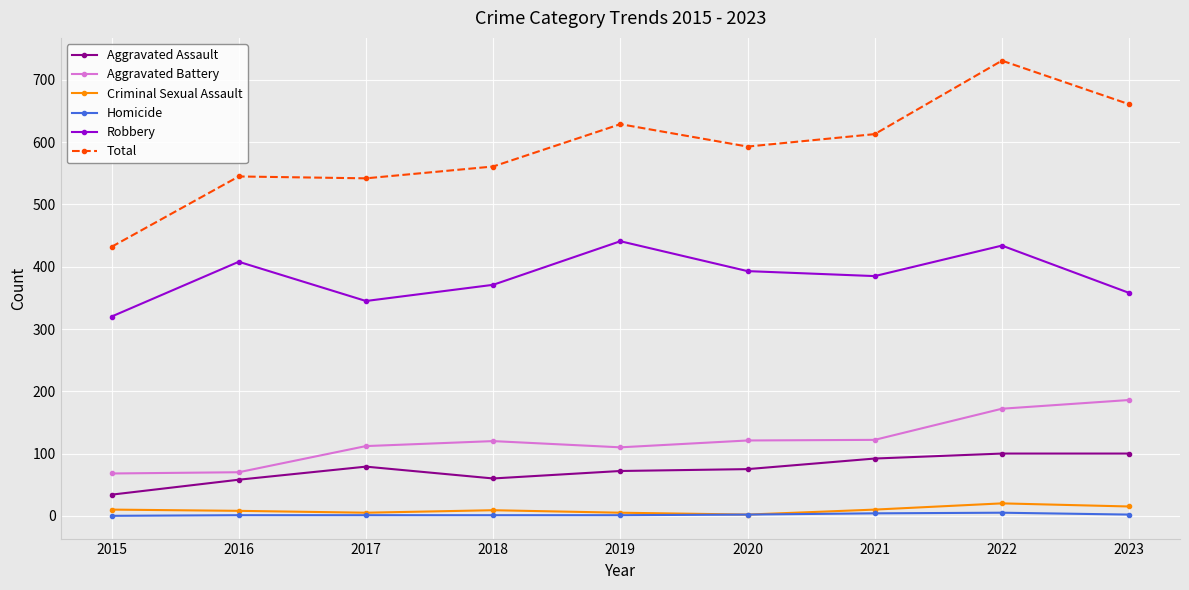

Where is Robbery nearest to the value 380?

2021